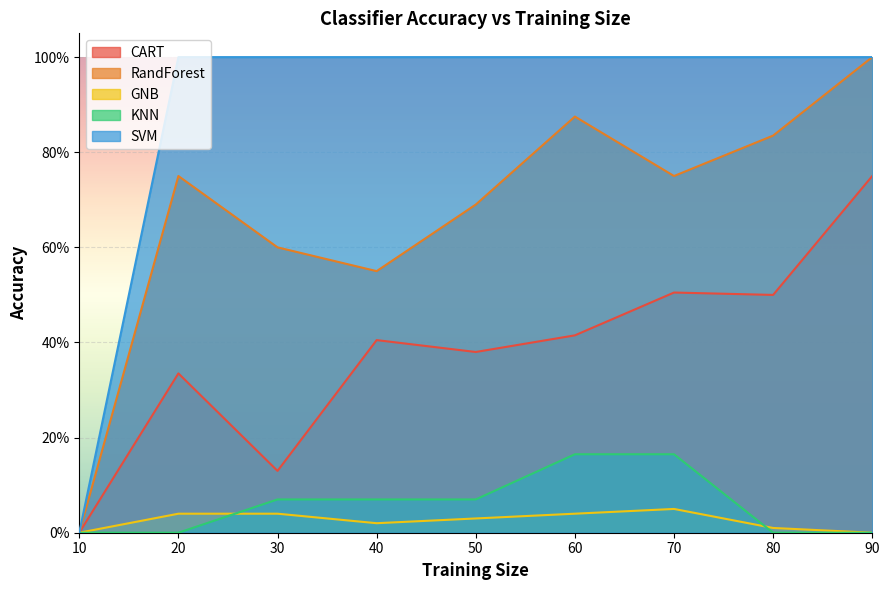

Which series has the largest total across all categories?

SVM